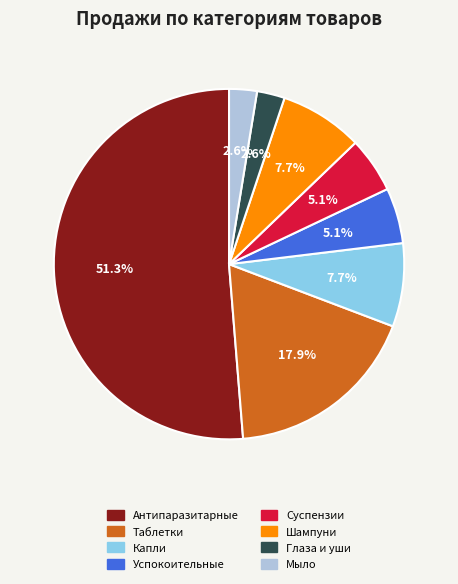

Is there any slice that represents more than half of the pie?

Yes